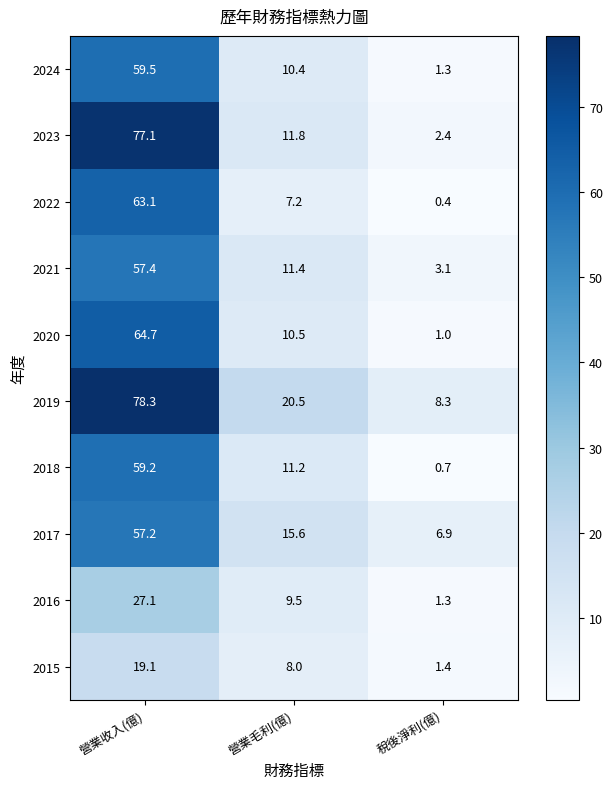

Rank the series by their maximum value, from lowest to highest.

2015, 2016, 2017, 2021, 2018, 2024, 2022, 2020, 2023, 2019